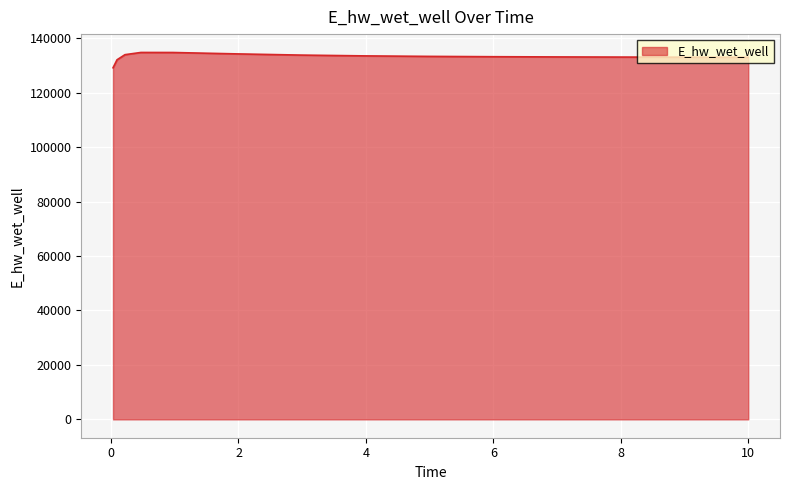

How many values exceed 133174?

8